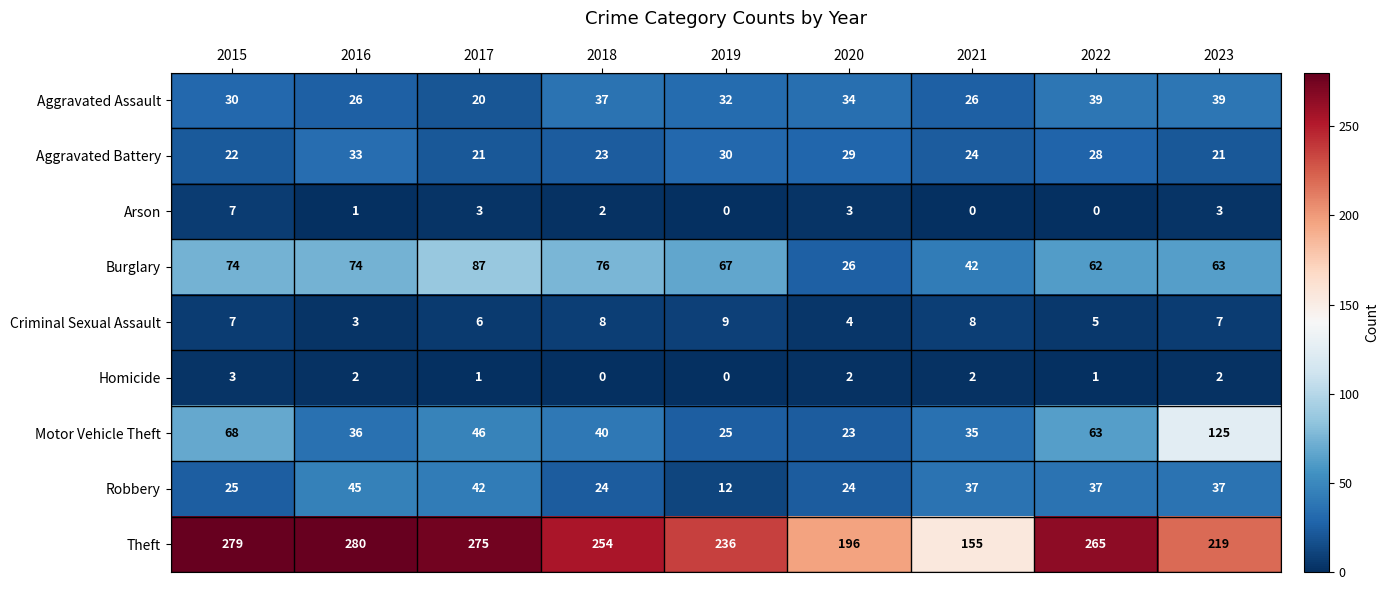

What is the greatest value displayed?

280